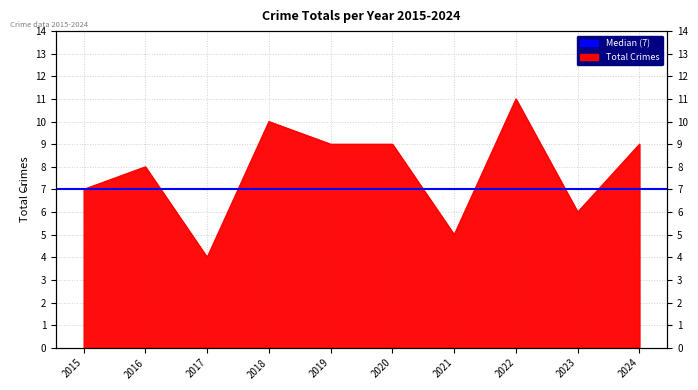

What is the difference between the second highest and second lowest values?

5